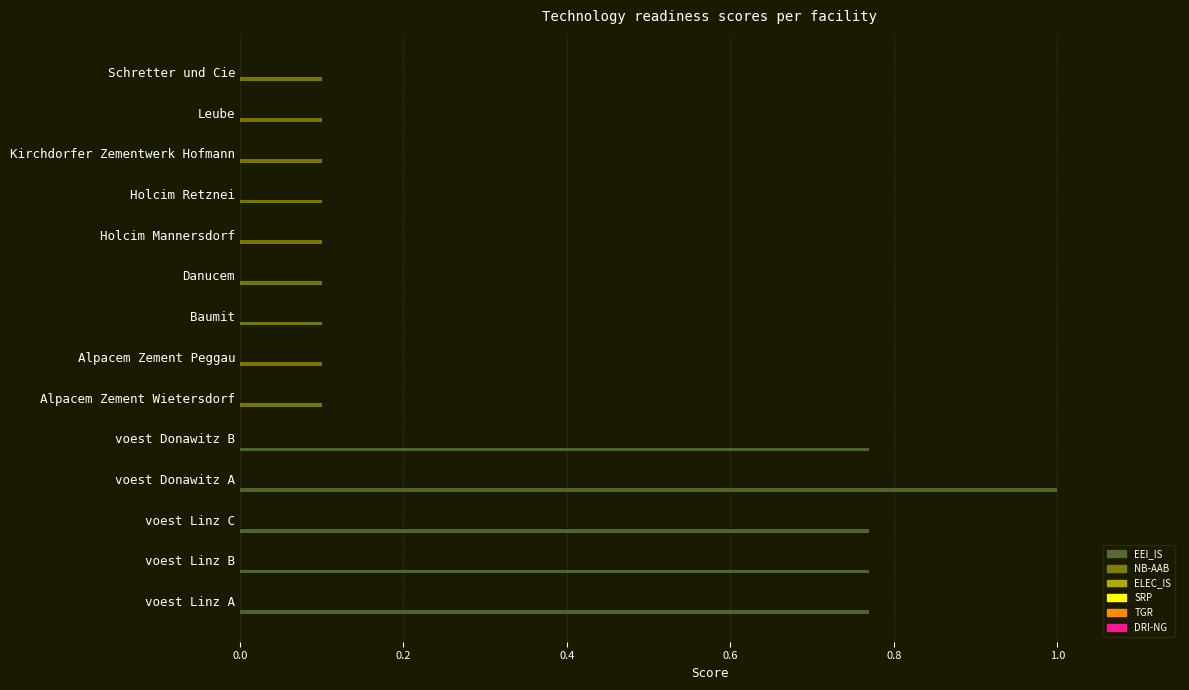

Which series has the largest total across all categories?

EEI_IS